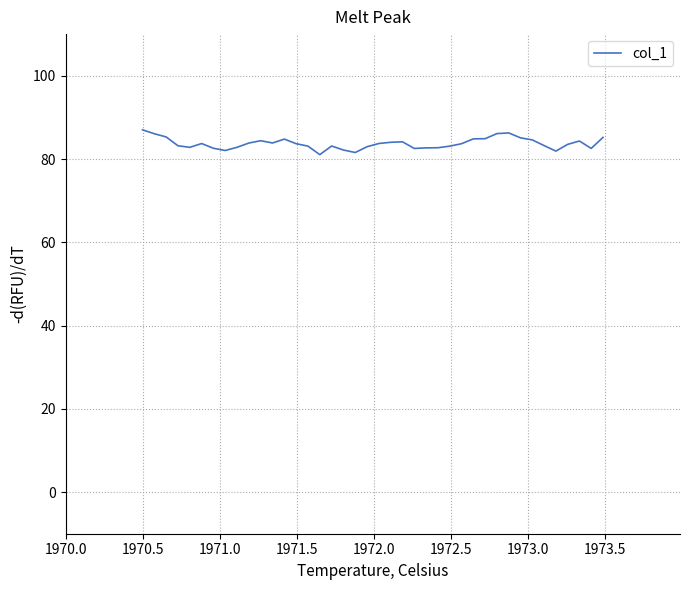

What is the maximum value shown in the chart?

87.0